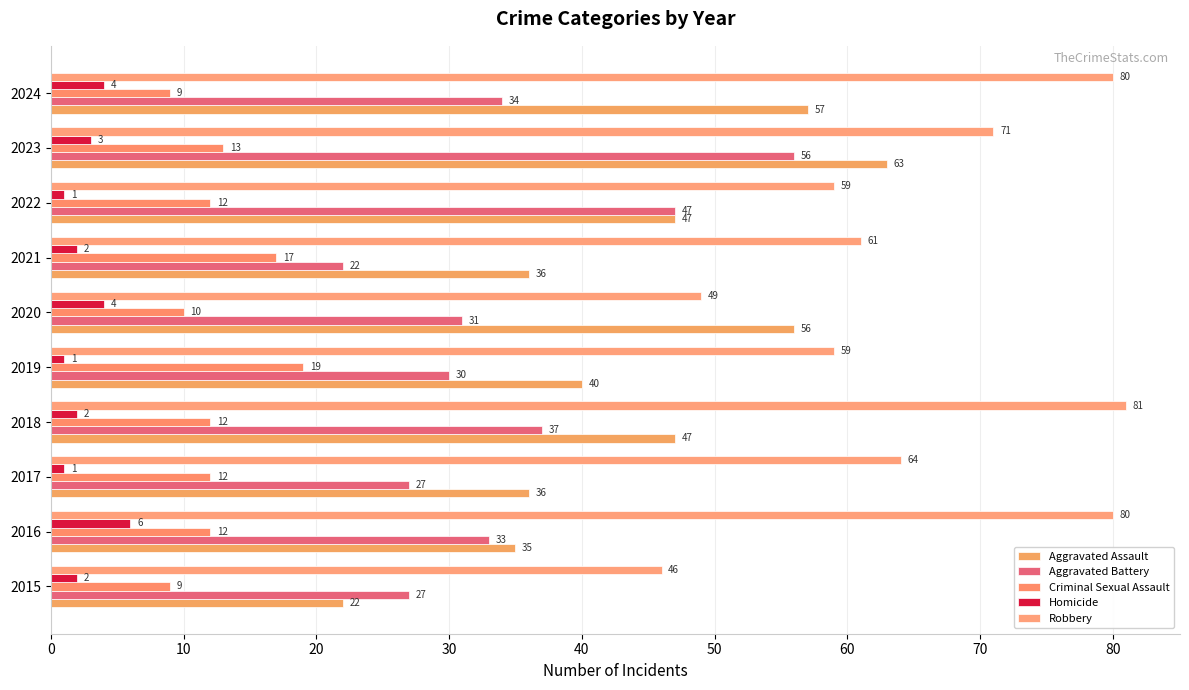

How many Criminal Sexual Assault values are between 10 and 13?

6